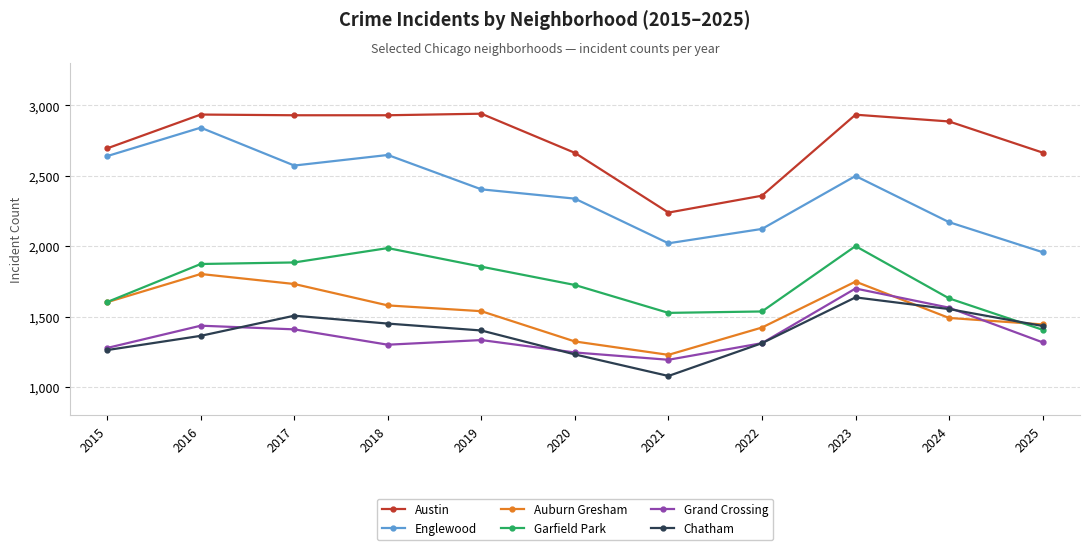

What is the total value across all series at 2024?

11296